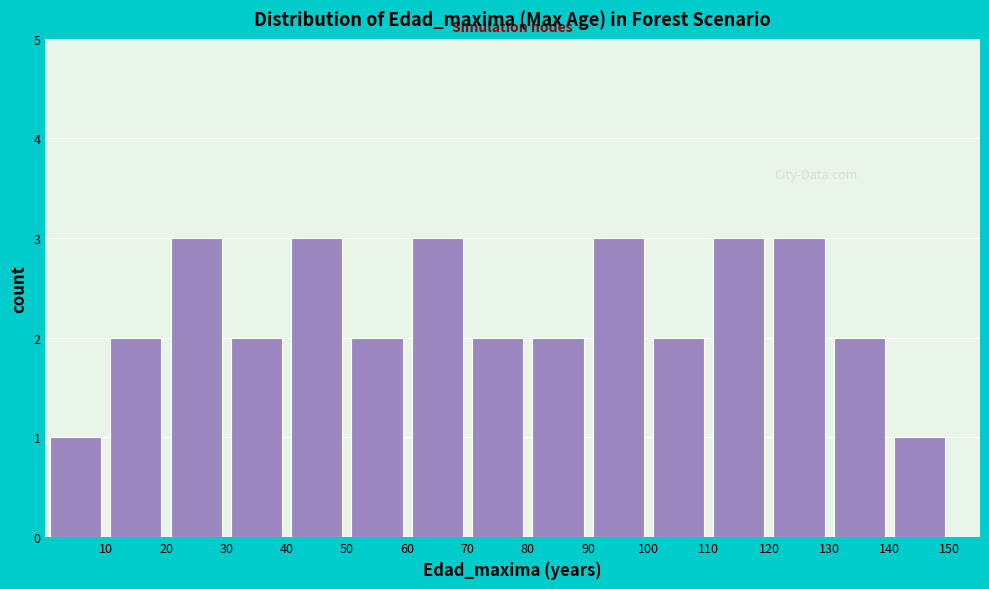

How tall is the bar that spans 80 to 90 on the x-axis? The values are not printed on the chart, so give them approximately, as read against the axis.

2